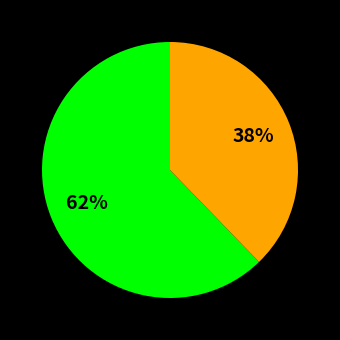

How many slices are in this pie chart?

2